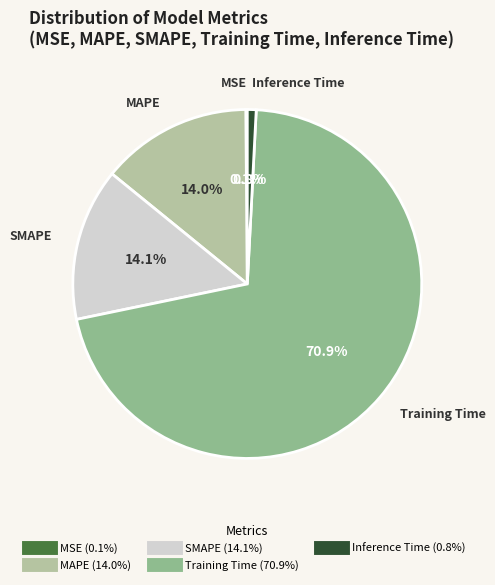

Is there any slice that represents more than half of the pie?

Yes